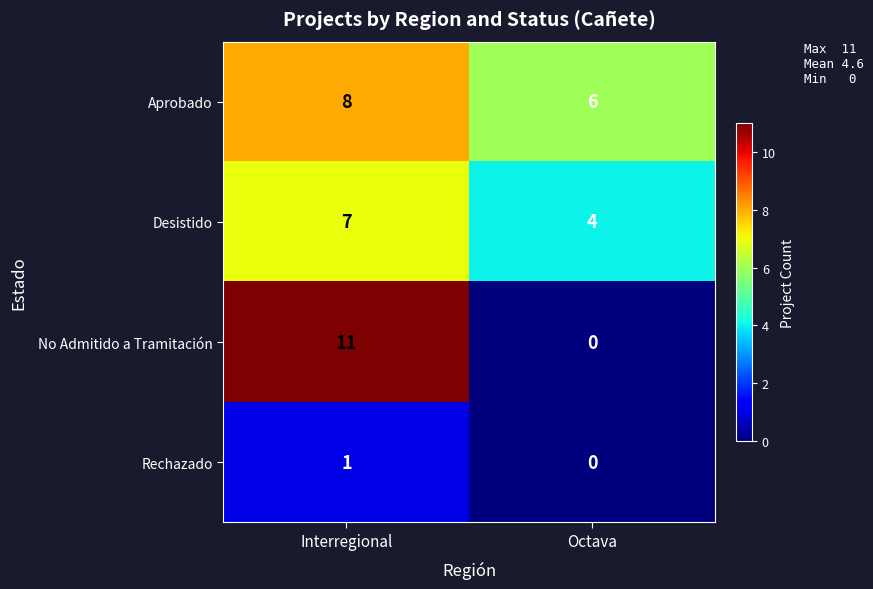

Reading left to right, what are all the values shown in this chart?

Aprobado: Interregional=8	Octava=6
Desistido: Interregional=7	Octava=4
No Admitido a Tramitación: Interregional=11	Octava=0
Rechazado: Interregional=1	Octava=0